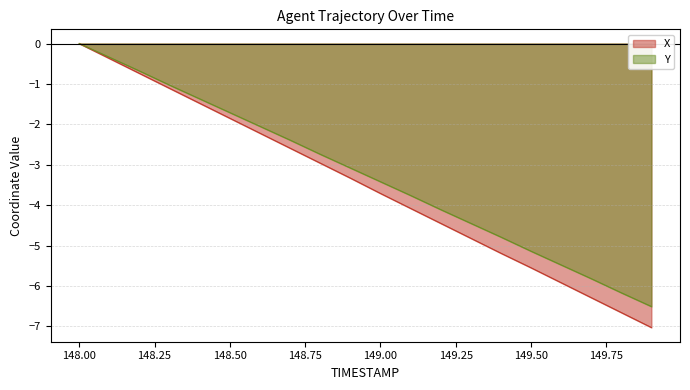

How many negative values does the X series have?

19